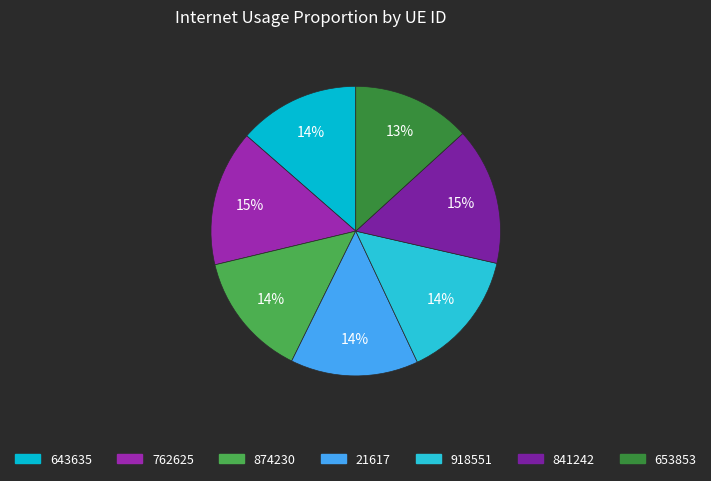

Rank the categories by value from highest to lowest.

841242, 762625, 918551, 21617, 874230, 643635, 653853